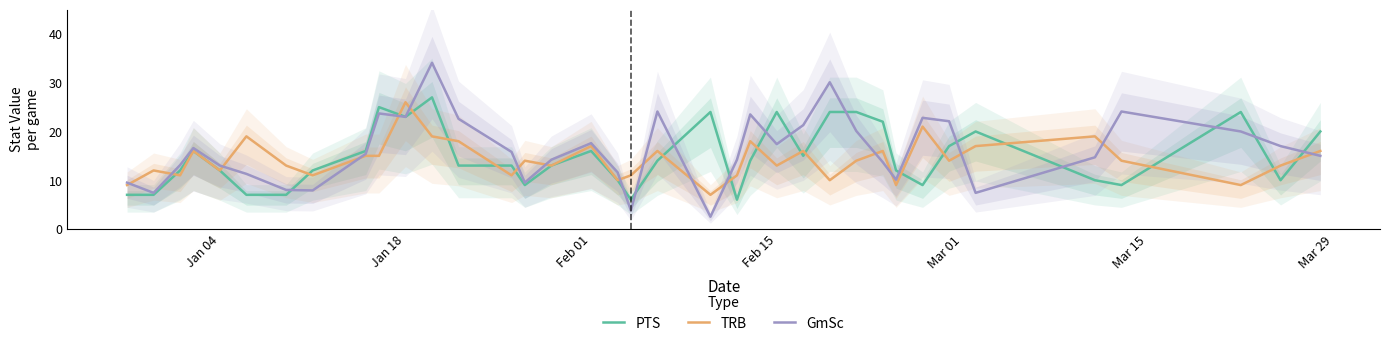

What is the difference between the maximum and minimum values in the PTS series?

21.0